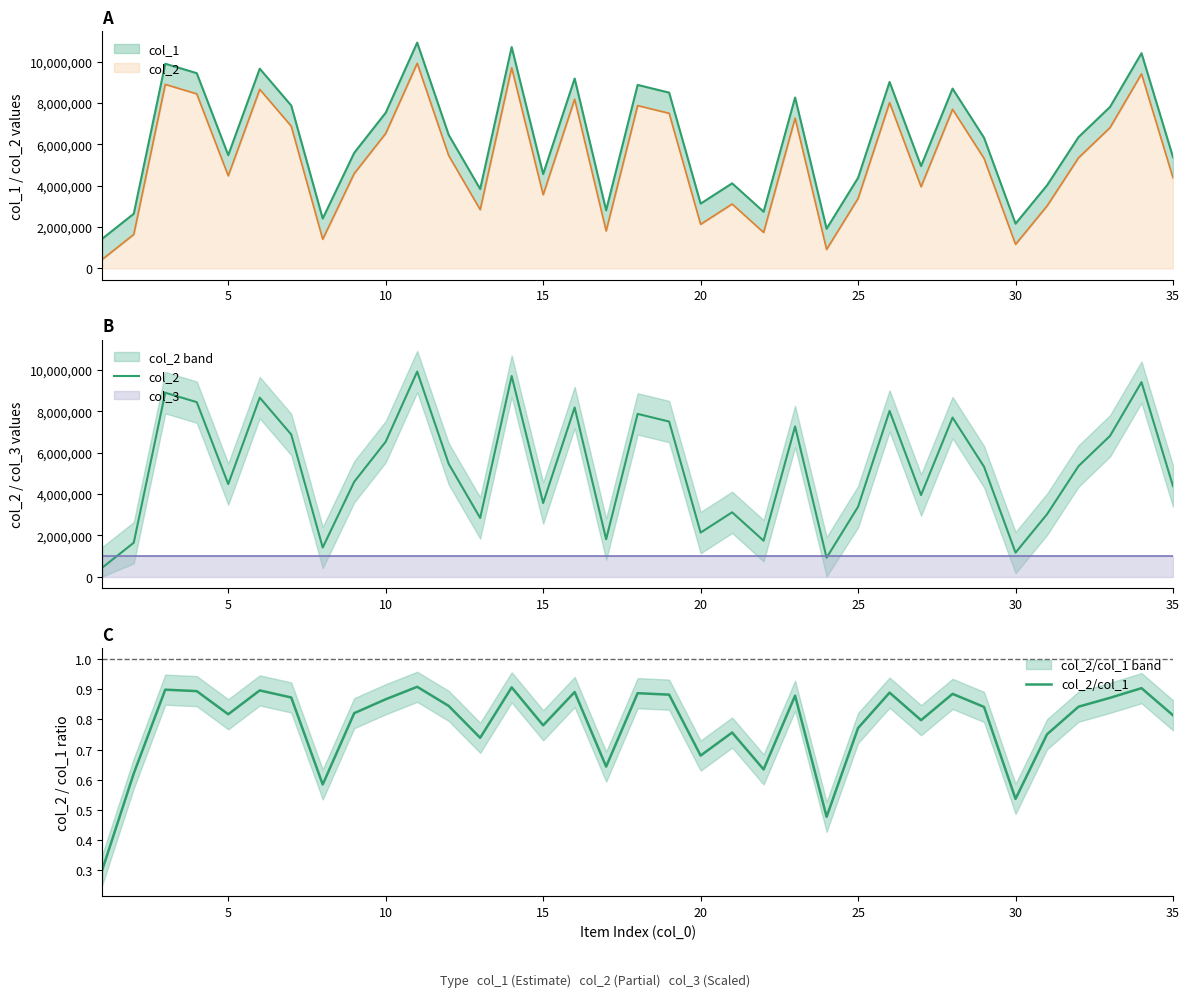

Count the col_2/col_1 values in the range 0 to 1.

35